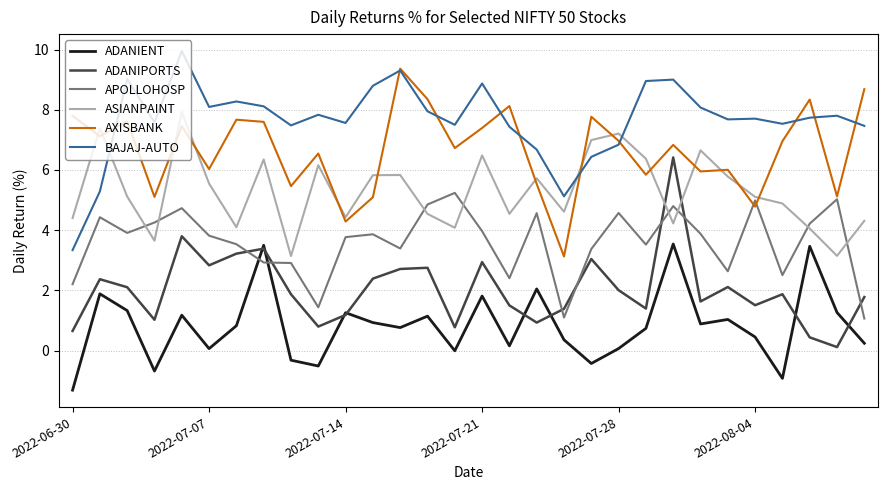

Rank the series by their maximum value, from highest to lowest.

BAJAJ-AUTO, AXISBANK, ASIANPAINT, ADANIPORTS, APOLLOHOSP, ADANIENT